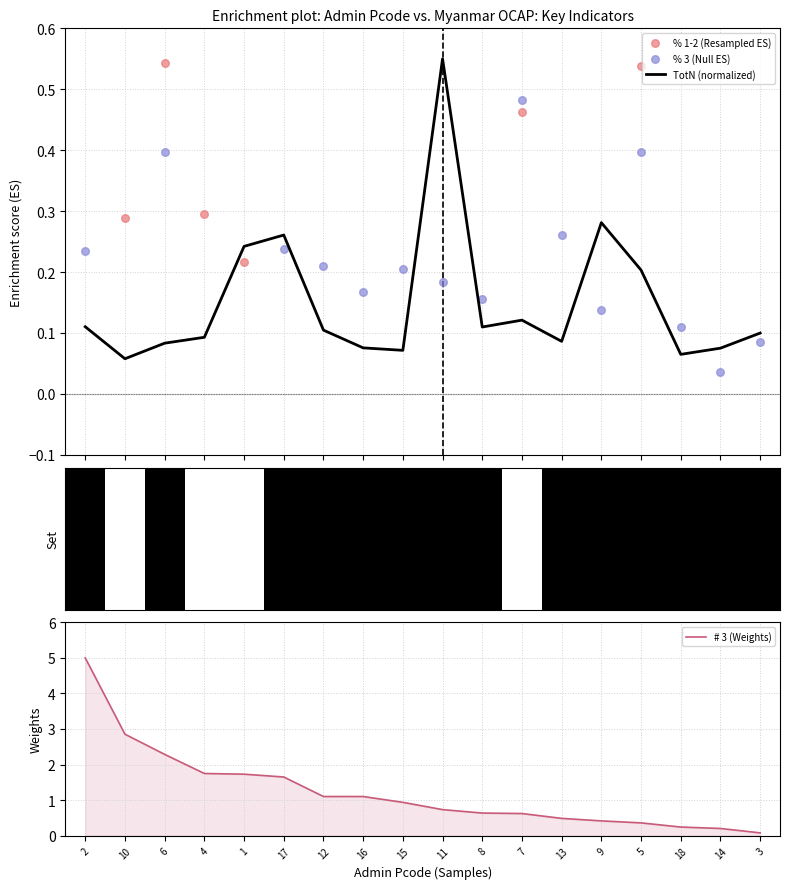

What are all the series names shown in the legend?

TotN (normalized), % 1-2 (Resampled ES), % 3 (Null ES), # 3 (Weights)